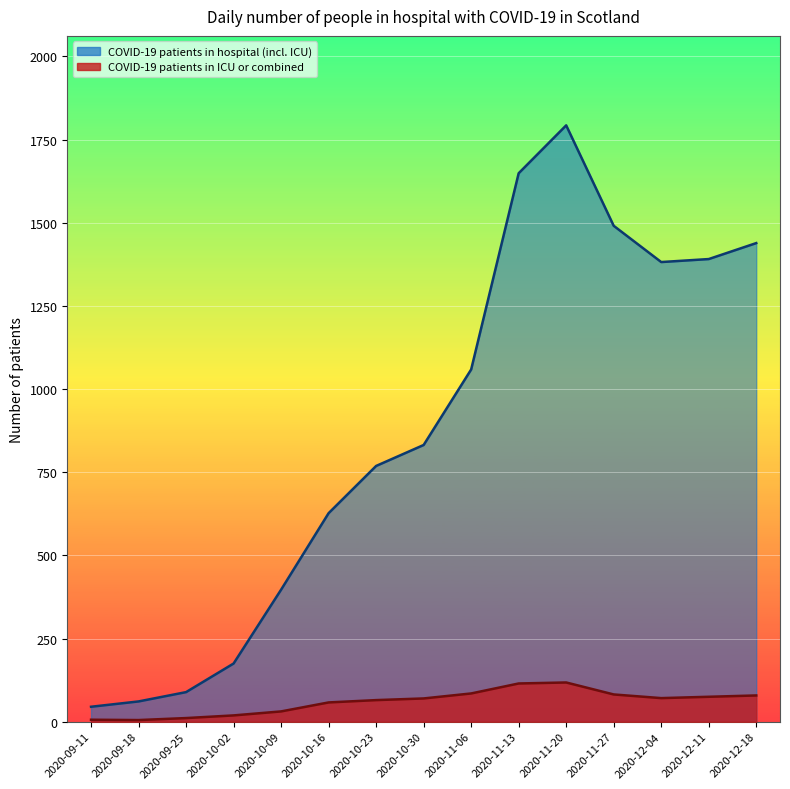

What are all the series names shown in the legend?

COVID-19 patients in hospital (incl. ICU), COVID-19 patients in ICU or combined